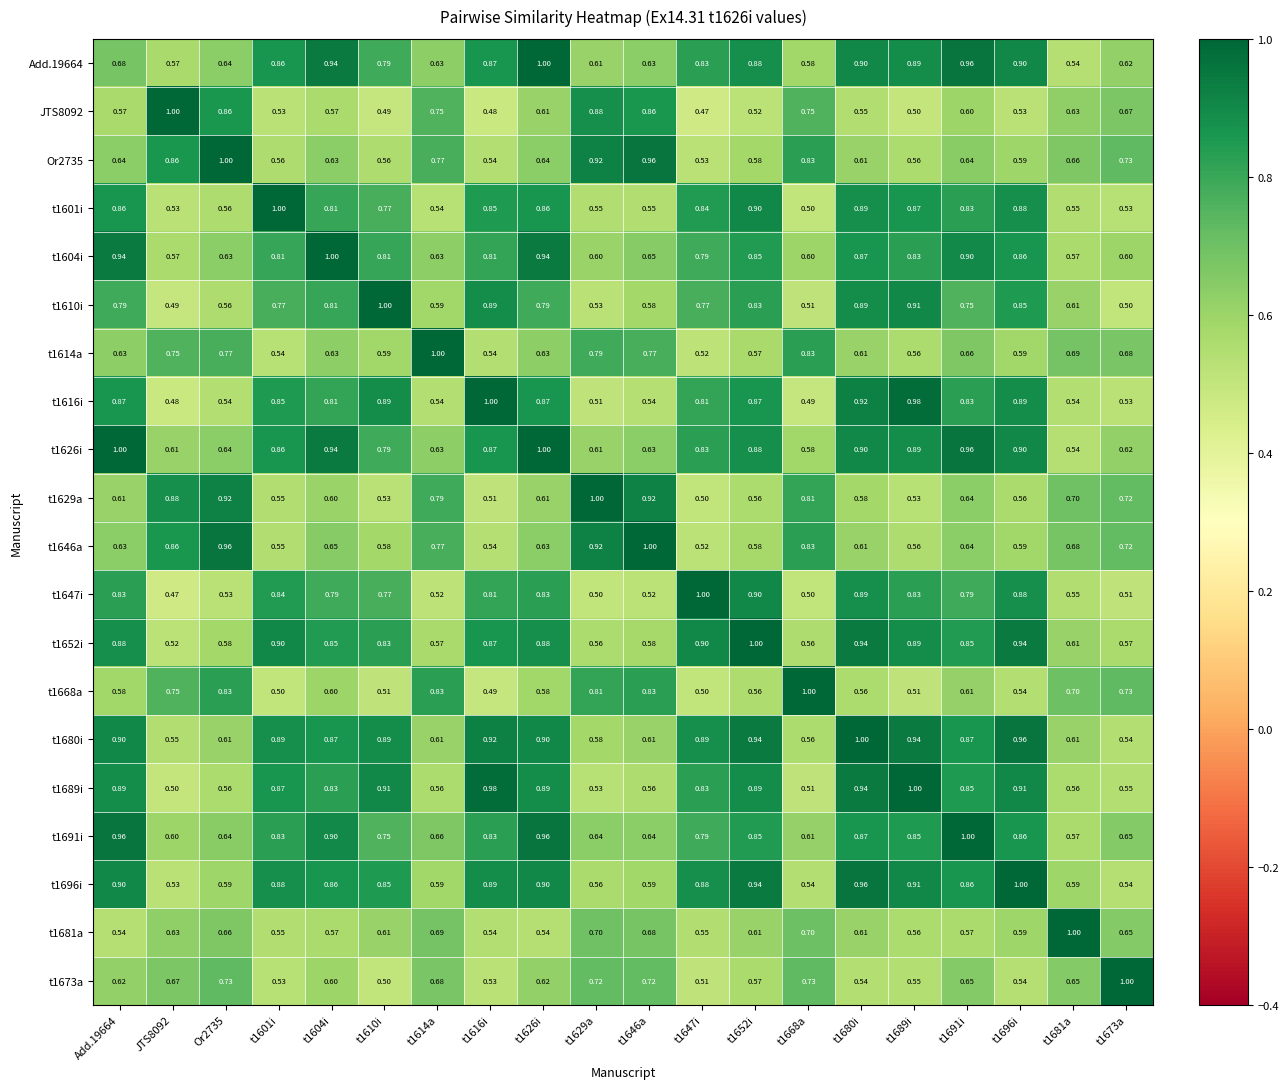

Is the value of t1681a at t1610i greater than the value of t1601i at t1614a?

Yes